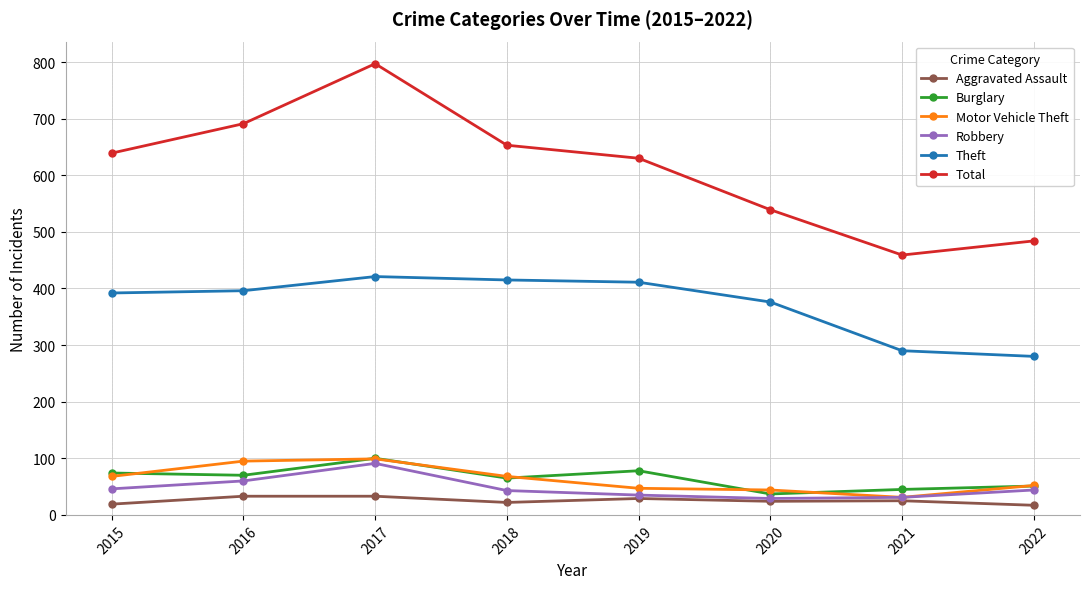

How many values in the Robbery series are below 44?

4